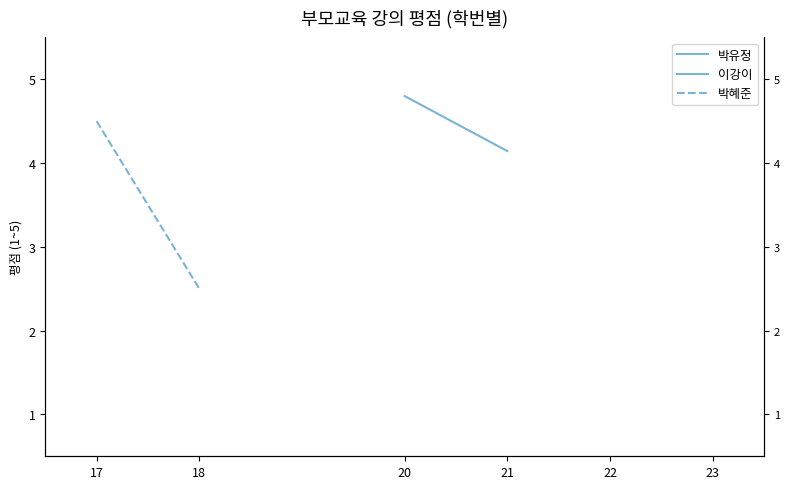

True or false: 박혜준 has more than 2 points higher than both neighbors.

False